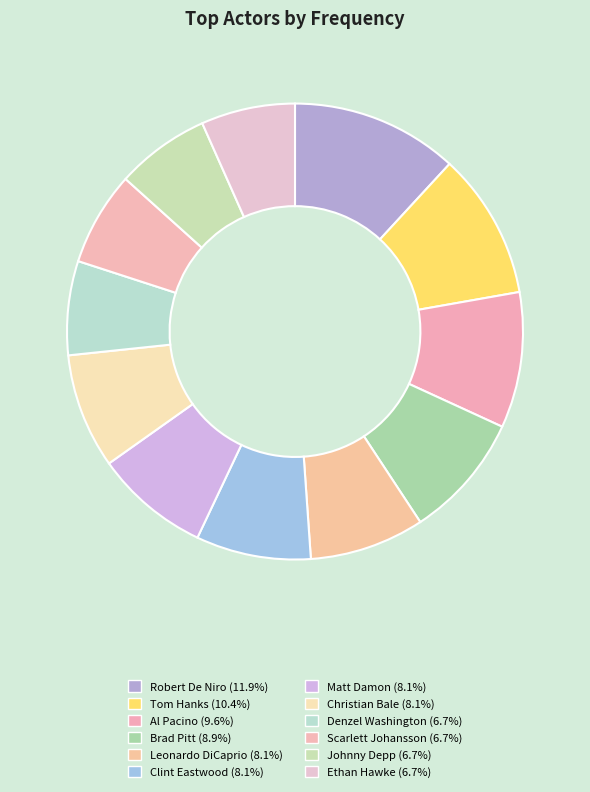

What is the change in value from Brad Pitt to Leonardo DiCaprio?

-1